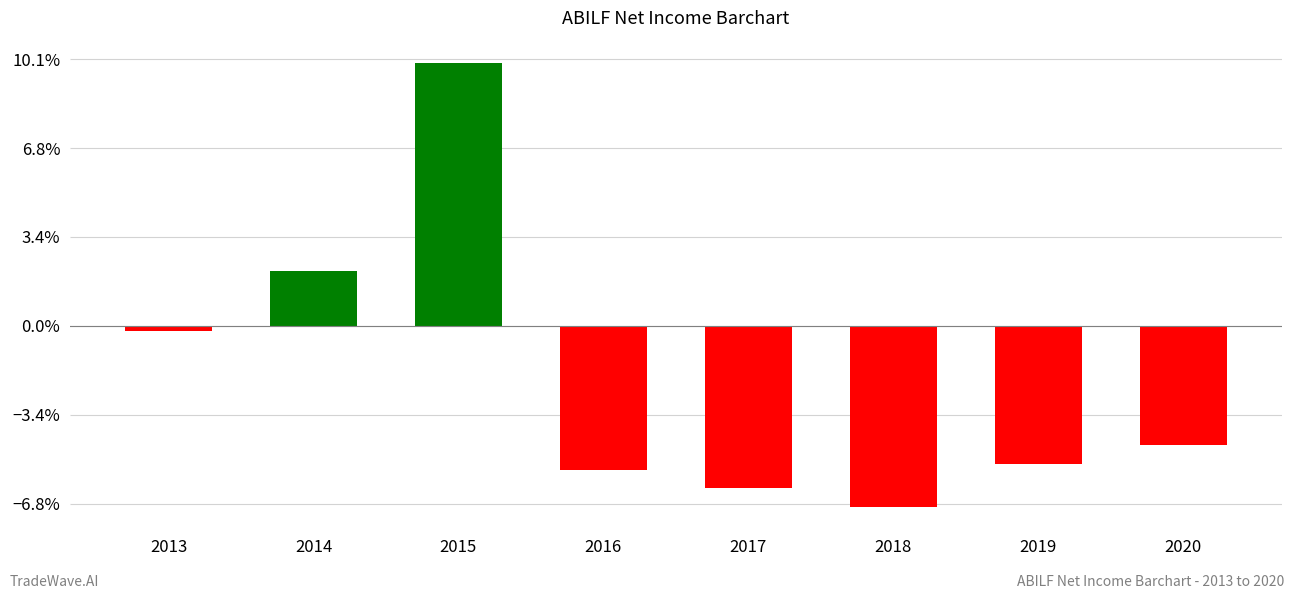

Does the chart contain any negative values?

Yes